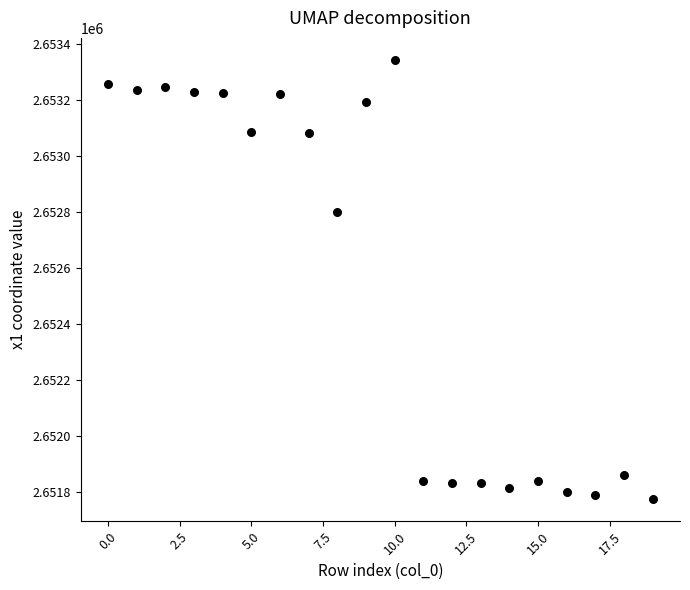

What Y value in the scatter plot is closest to 2652559?

2652801.3